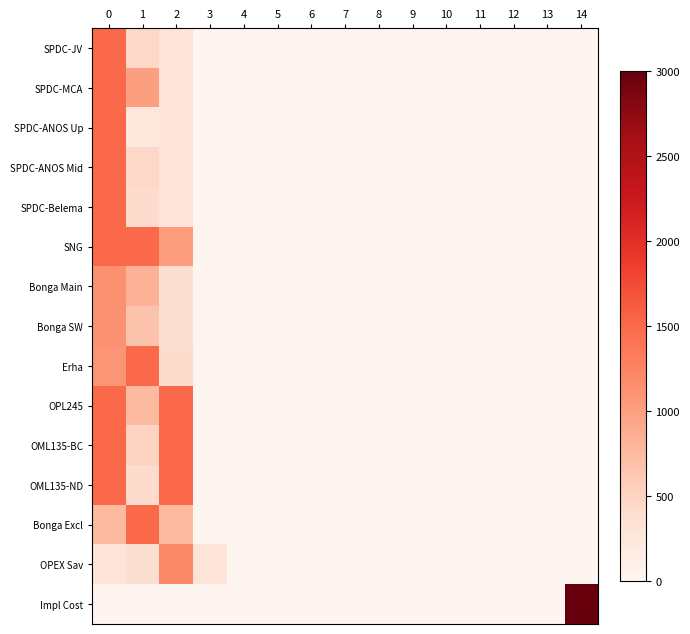

Which series has the largest range (max minus min)?

Impl Cost